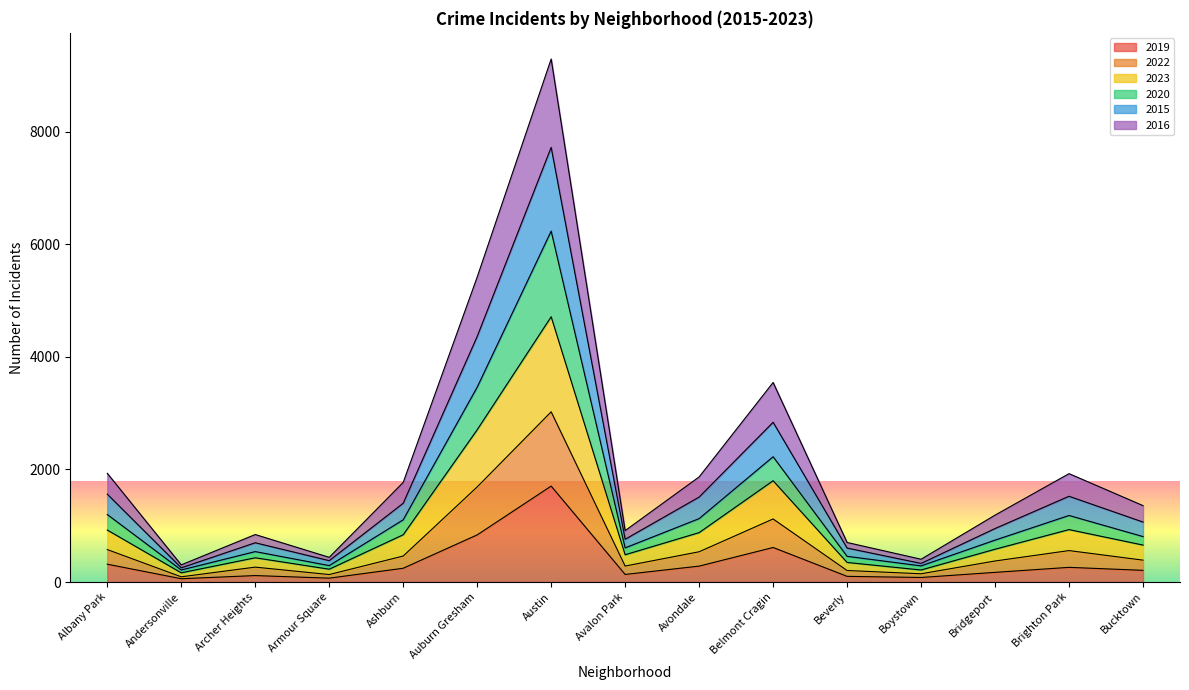

Which series has the widest spread of values?

2023